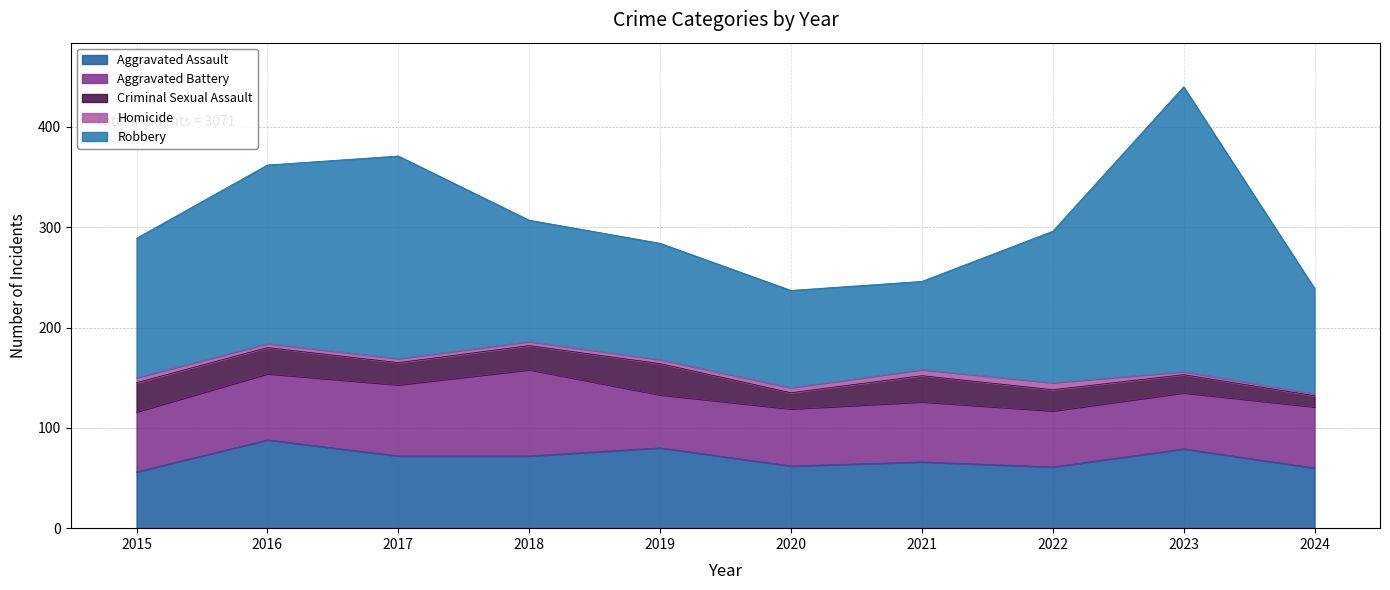

Read the Aggravated Battery value at 2016, to the nearest 5.

65